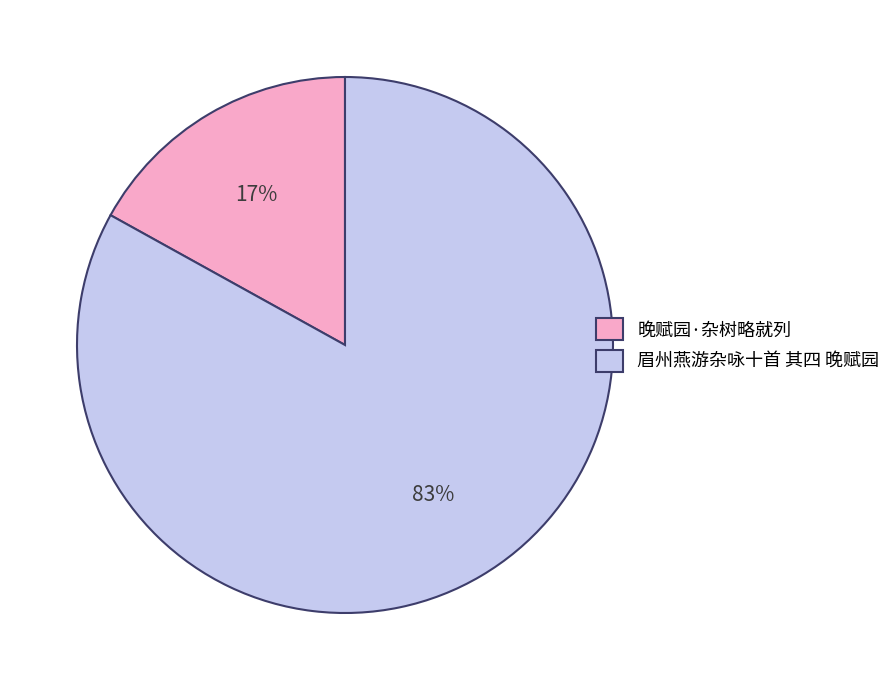

To the nearest percent, what is the difference between the 眉州燕游杂咏十首 其四 晚赋园 and 晚赋园·杂树略就列 slice percentages?

66%